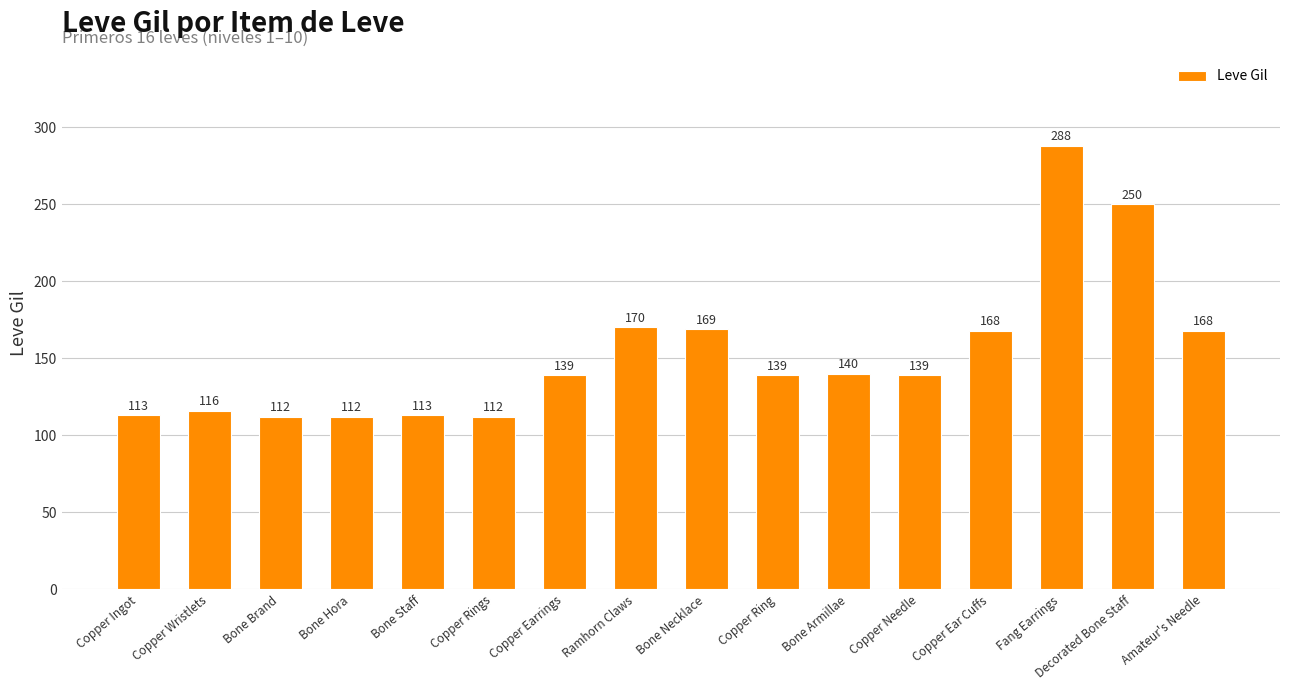

The chart shows a value of 193 at Copper Rings. True or false?

False